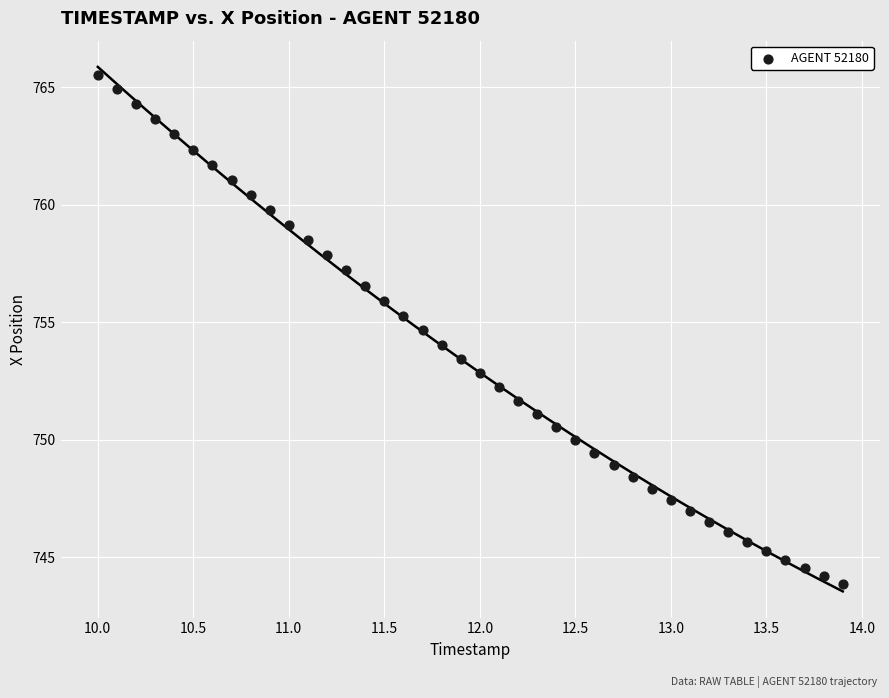

What is the range of Y values (max minus min)?

21.7